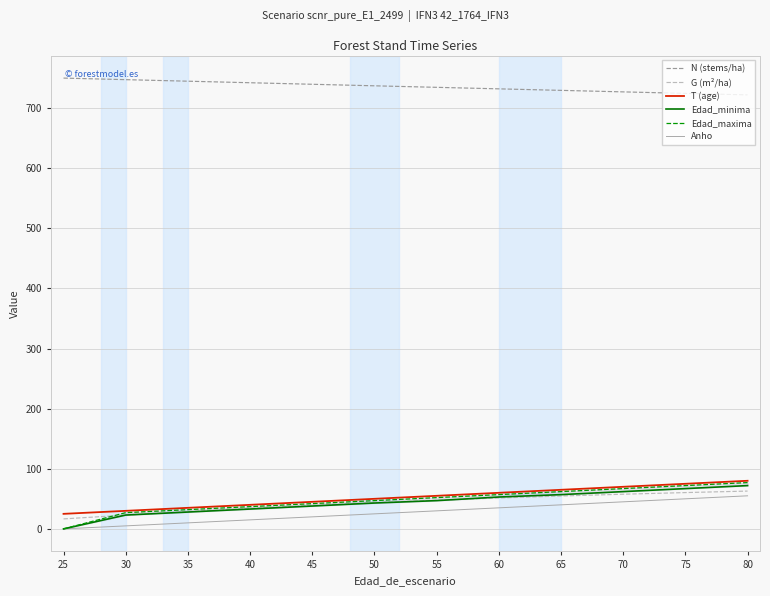

At which label is Anho closest to 27?

50